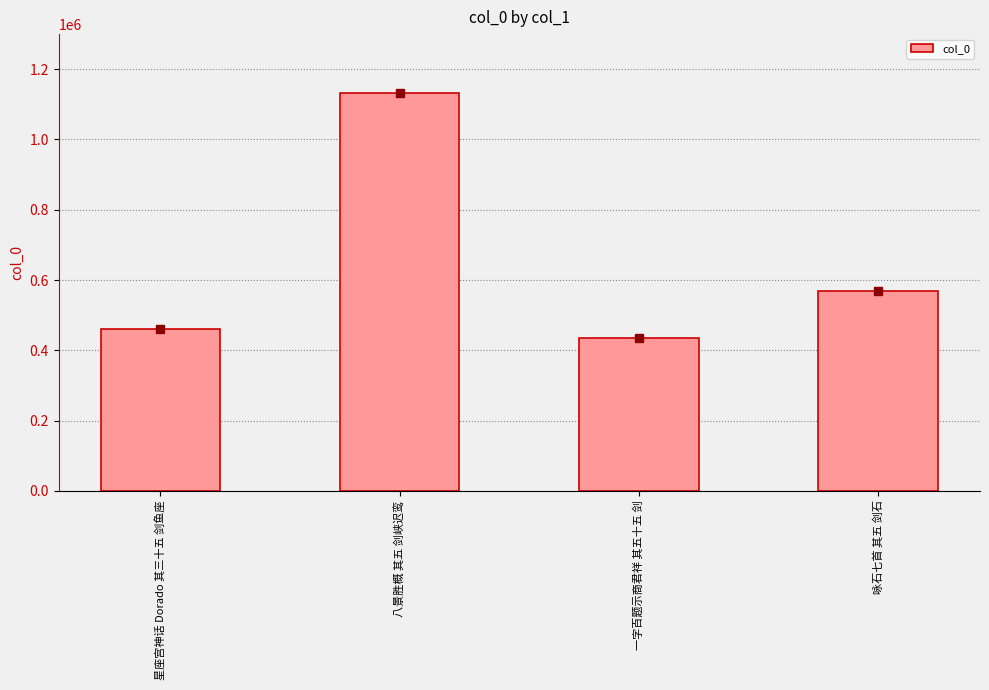

How many values are below 568551?

2